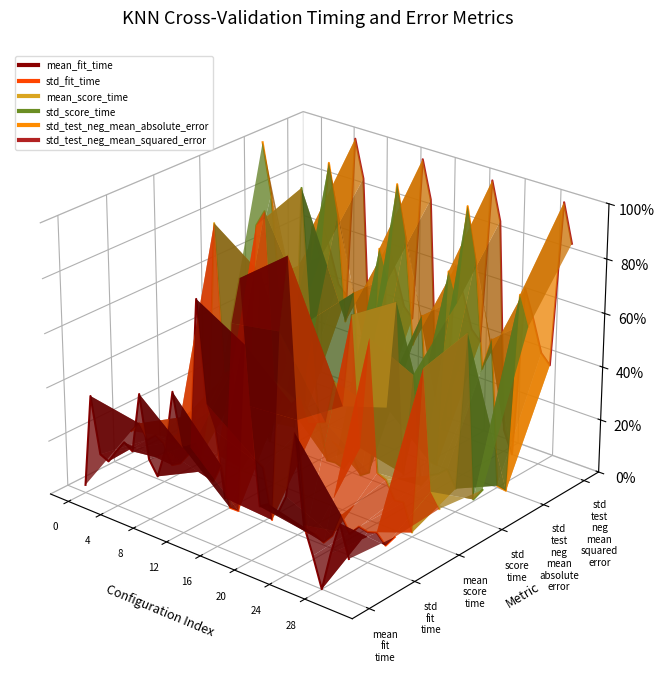

At which category does mean_fit_time reach its first local peak?

4